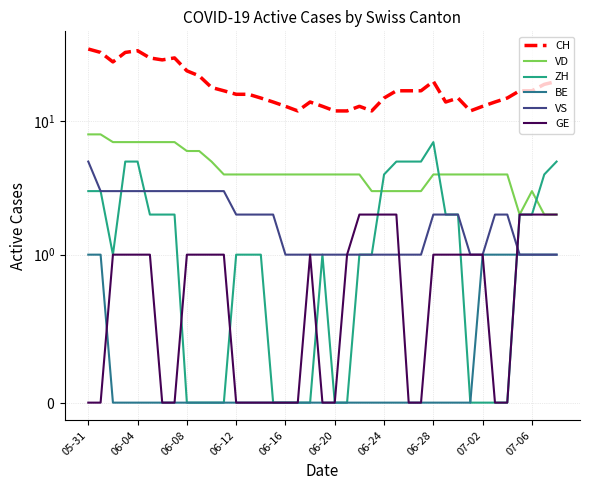

List the labels in order of GE value, largest first.

22, 23, 24, 25, 35, 36, 37, 38, 06-08, 06-12, 06-16, 06-20, 07-02, 07-06, 10, 11, 18, 21, 28, 29, 30, 31, 32, 05-31, 06-04, 06-24, 06-28, 12, 13, 14, 15, 16, 17, 19, 20, 26, 27, 33, 34